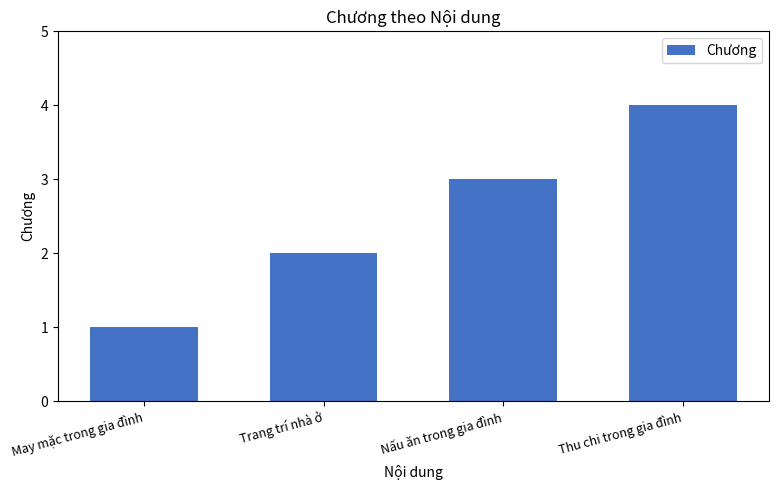

Rank the categories by value from highest to lowest.

Thu chi trong gia đình, Nấu ăn trong gia đình, Trang trí nhà ở, May mặc trong gia đình